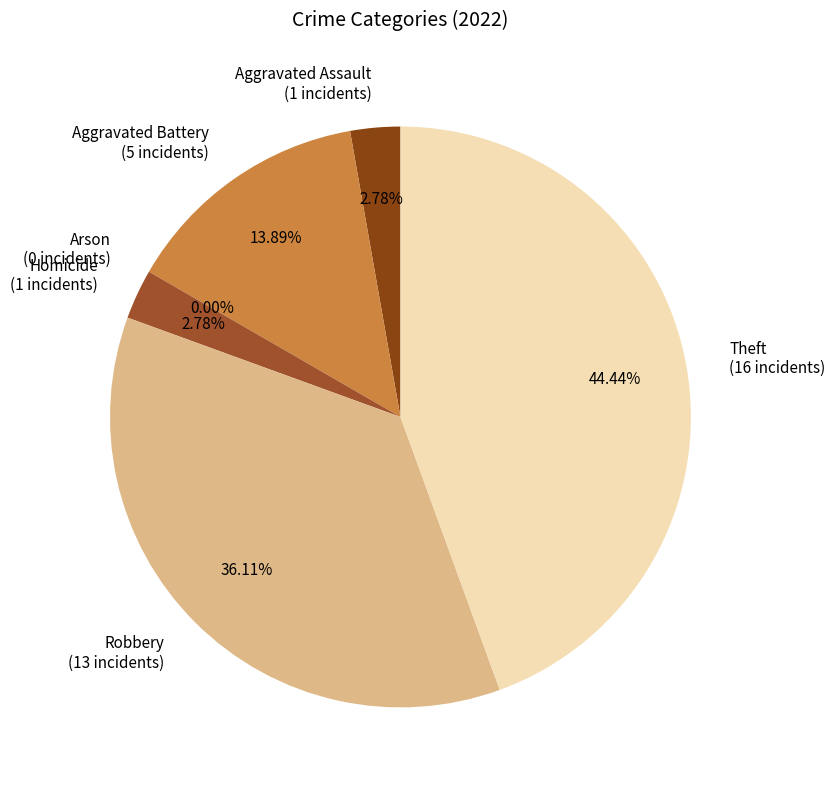

Do Aggravated Assault and Arson together represent more than half of the pie?

No